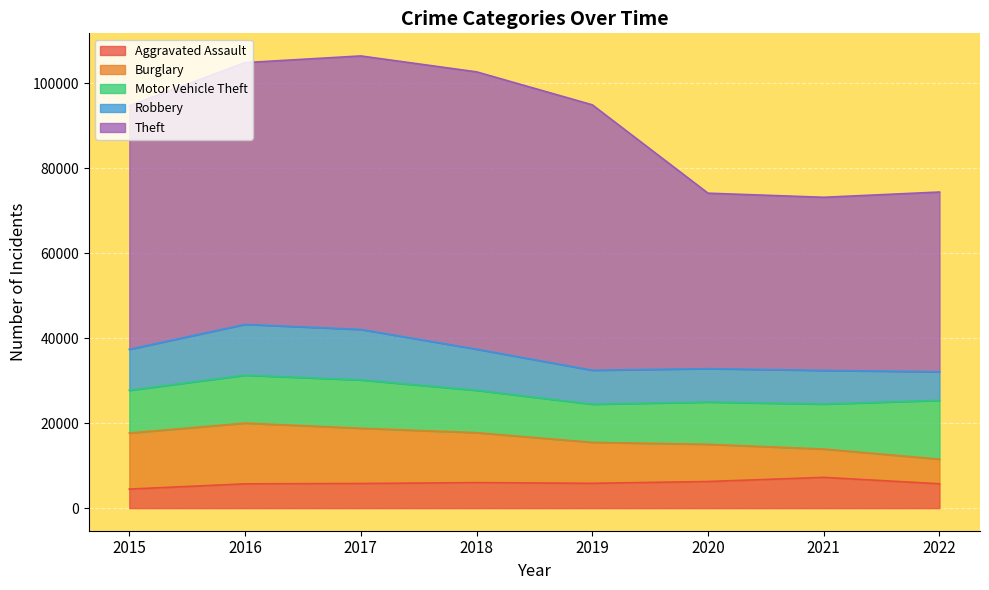

At which category is the sum across all series the highest?

2017